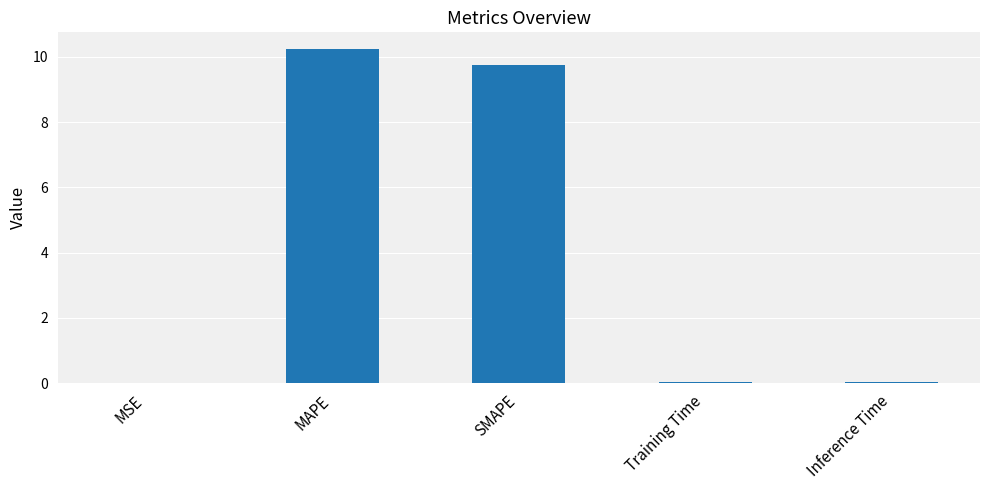

Which category has the highest value across all series?

MAPE